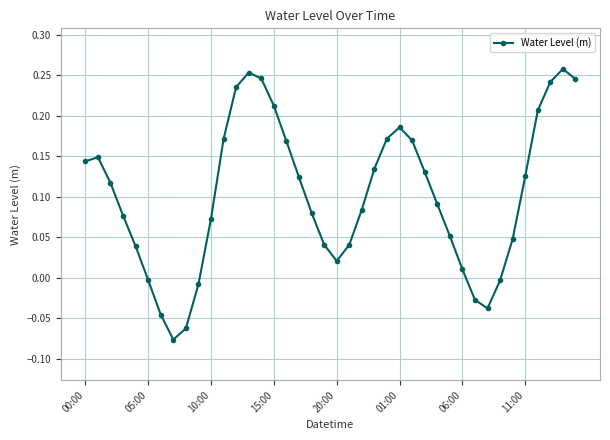

What is the sum of all values?

4.1